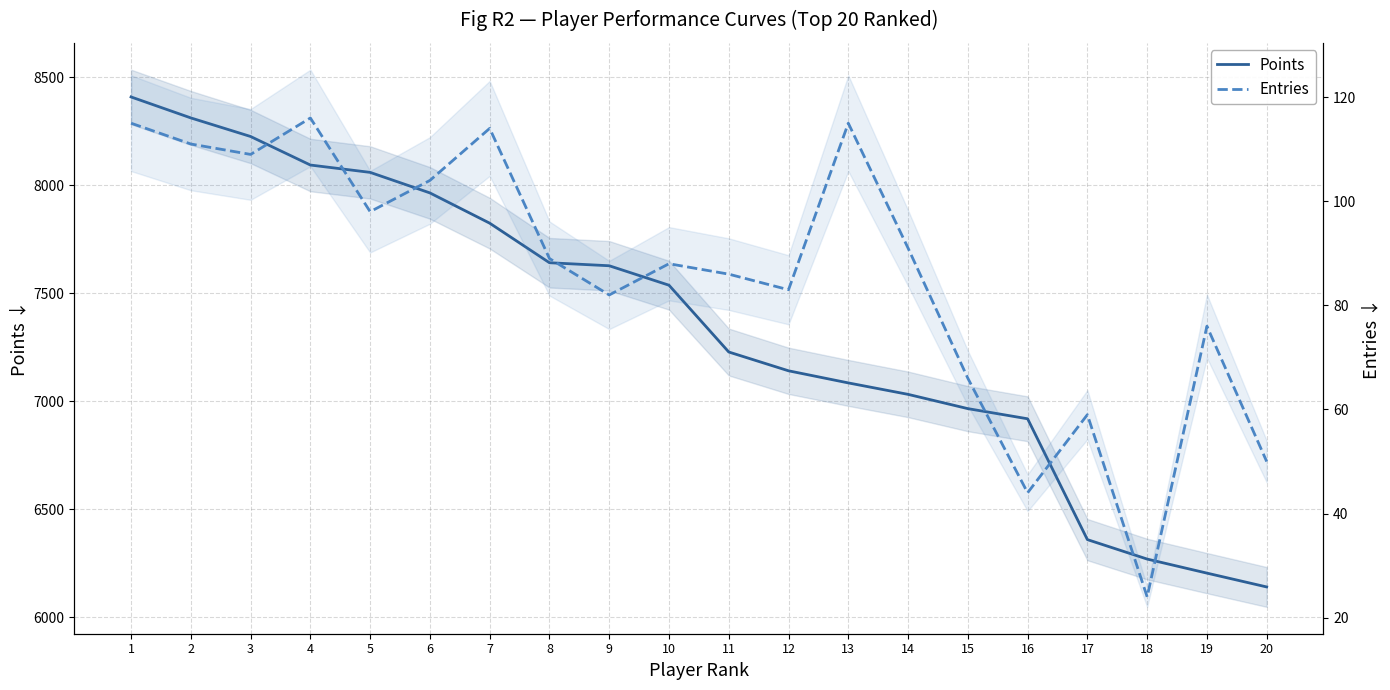

At which category does Entries reach its first local peak?

4